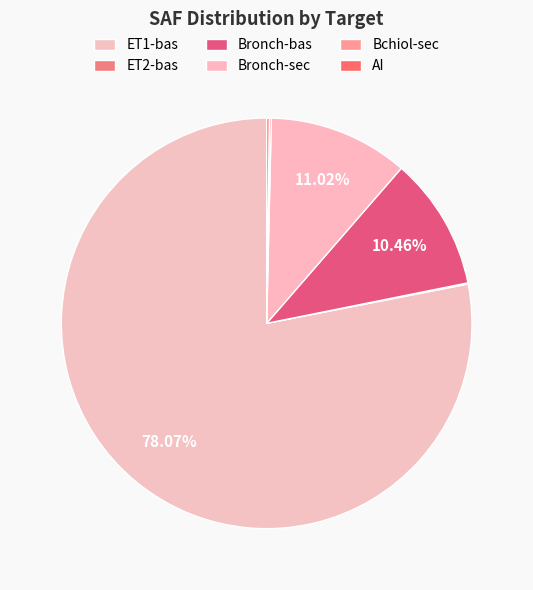

How many slices are in this pie chart?

6